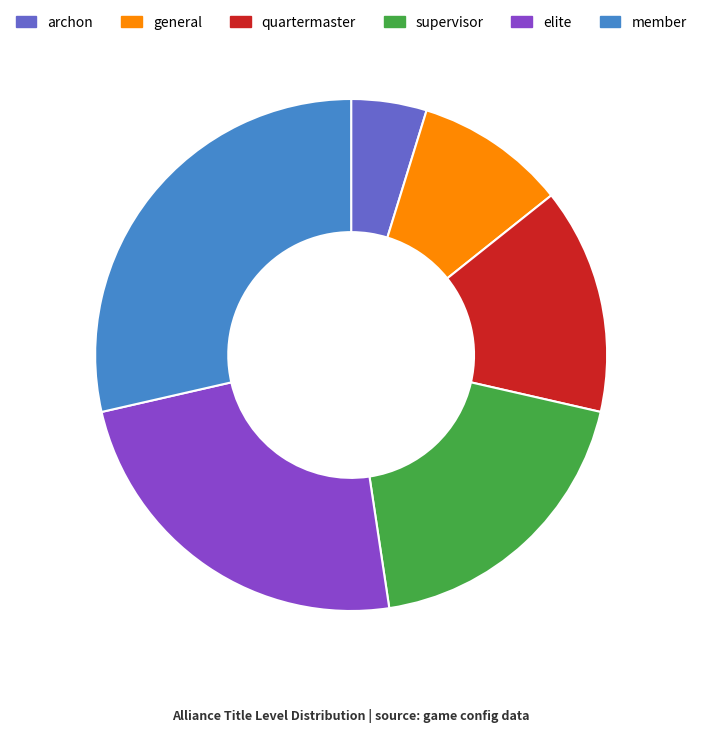

Between quartermaster and supervisor, which is larger?

supervisor